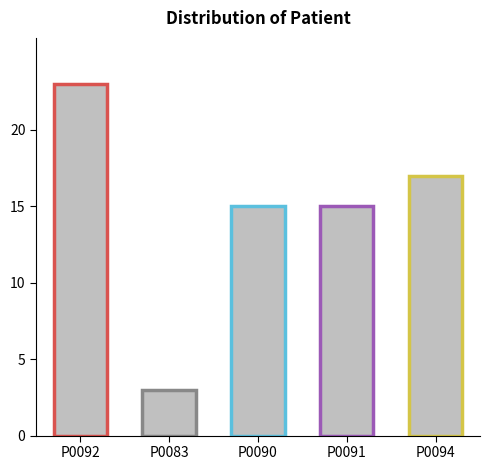

How many distinct data groups are displayed?

1